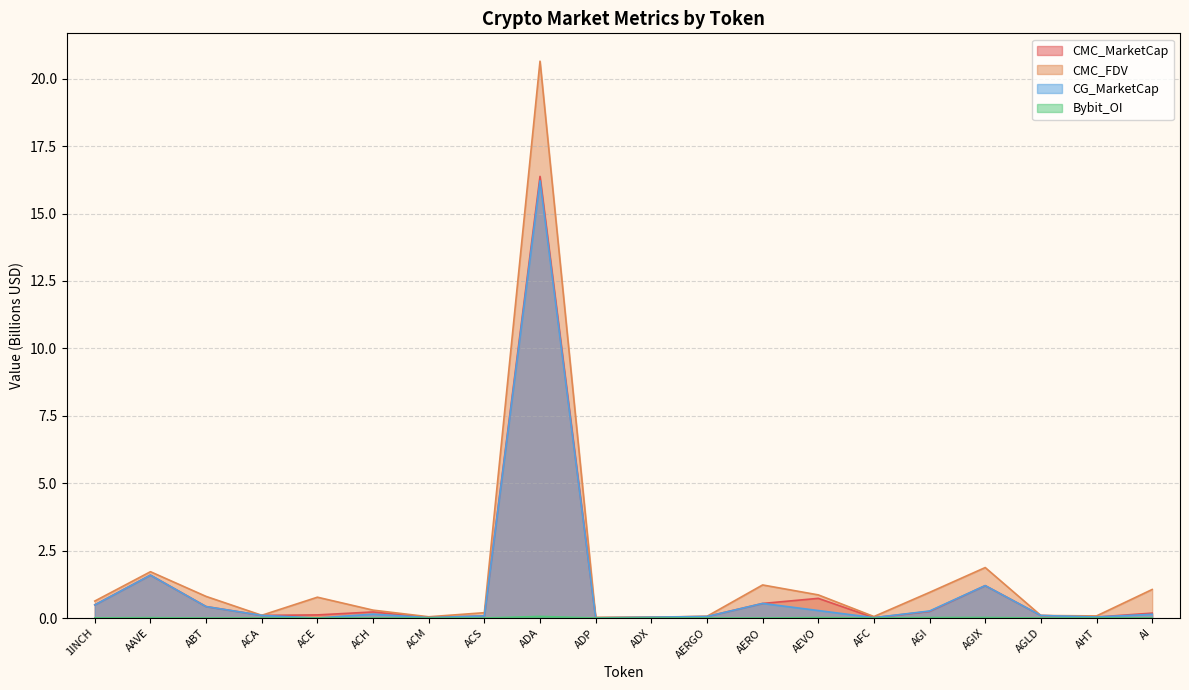

The CG_MarketCap series shows 0.2 at ACH. True or false?

False